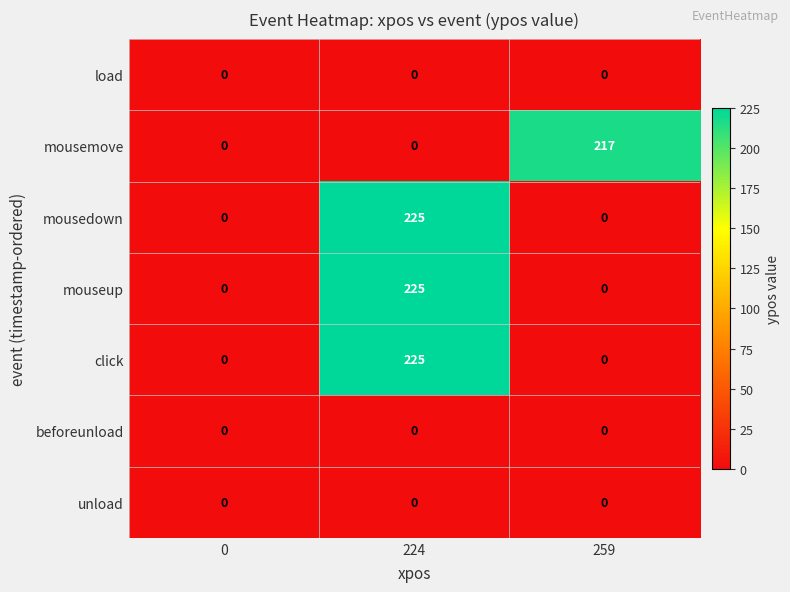

What is the sum of the click values at 0 and 224?

225